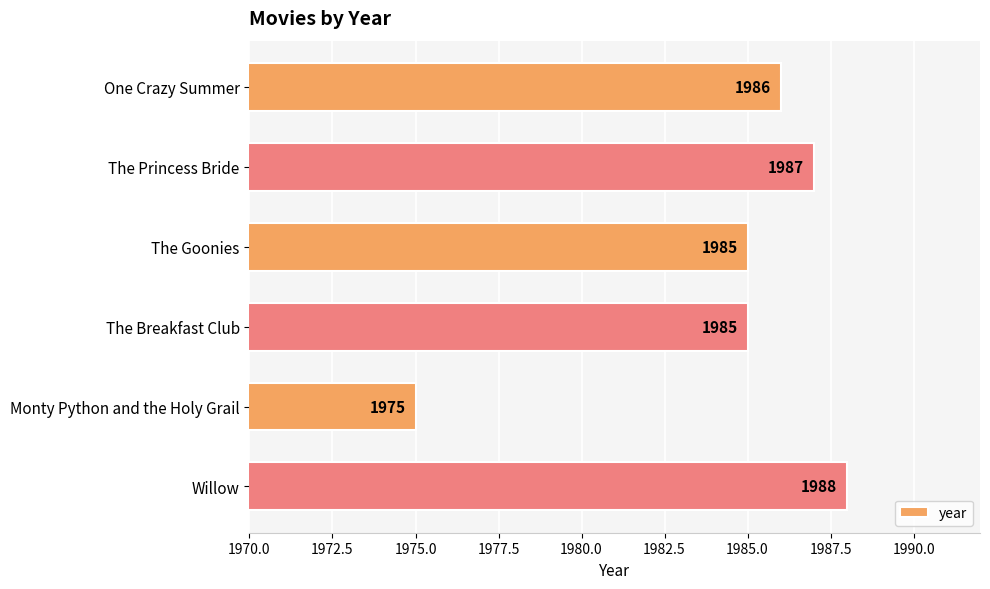

What is the minimum value shown in the chart?

1975